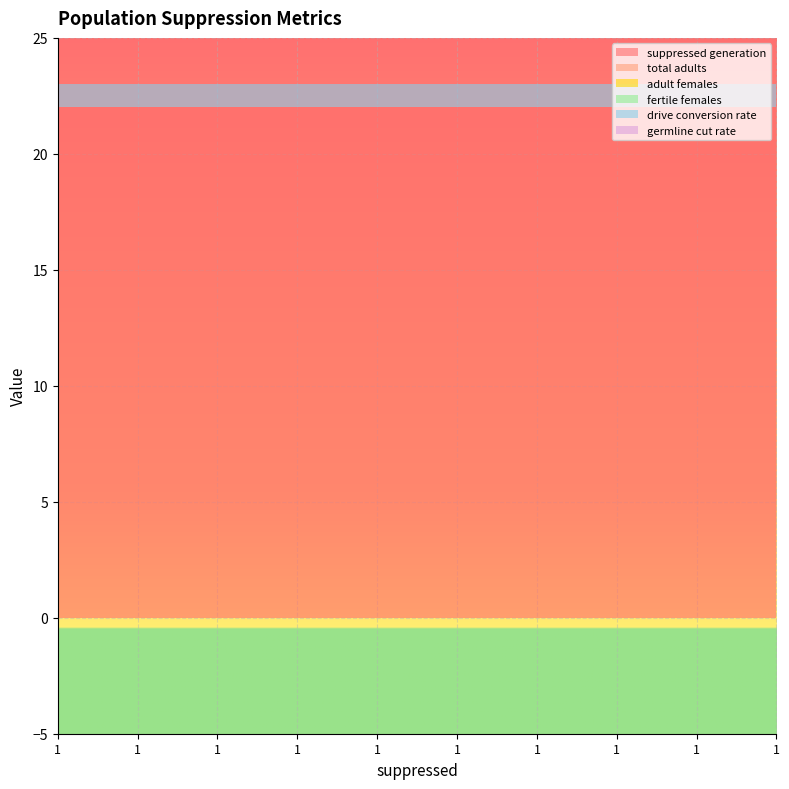

Reading right to left, list all the values displayed in this chart.

suppressed generation: 1=22	1=22	1=22	1=22	1=22	1=22	1=22	1=22	1=22	1=22
total adults: 1=0	1=0	1=0	1=0	1=0	1=0	1=0	1=0	1=0	1=0
adult females: 1=0	1=0	1=0	1=0	1=0	1=0	1=0	1=0	1=0	1=0
fertile females: 1=0	1=0	1=0	1=0	1=0	1=0	1=0	1=0	1=0	1=0
drive conversion rate: 1=1	1=1	1=1	1=1	1=1	1=1	1=1	1=1	1=1	1=1
germline cut rate: 1=0	1=0	1=0	1=0	1=0	1=0	1=0	1=0	1=0	1=0